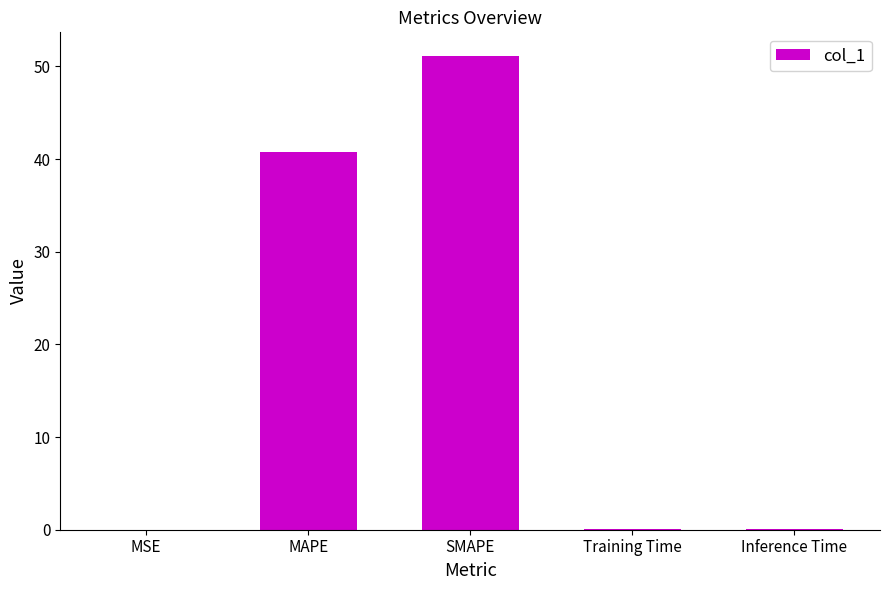

Which has a higher value, Training Time or MAPE?

MAPE